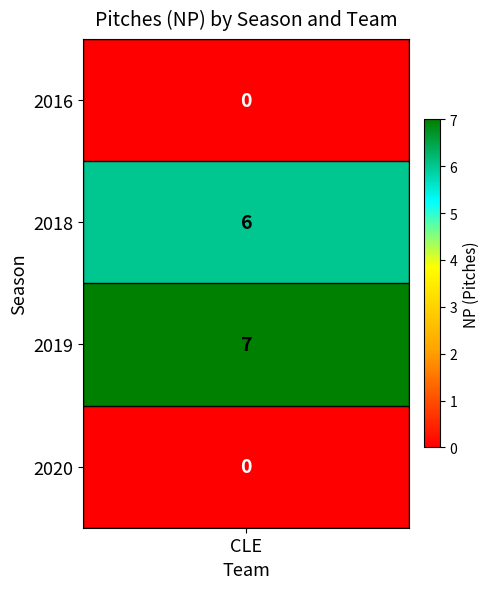

What is the greatest value displayed?

7